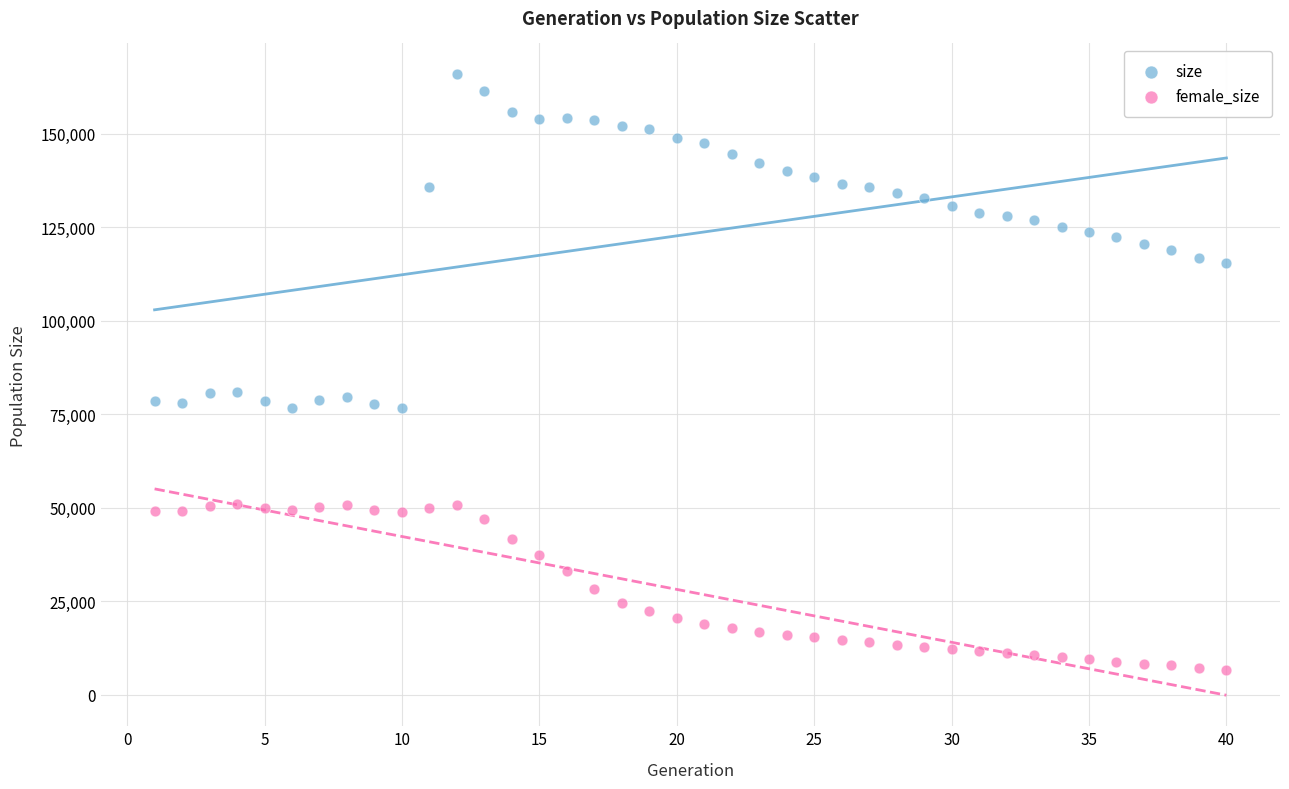

Which series contains the lowest Y value?

female_size